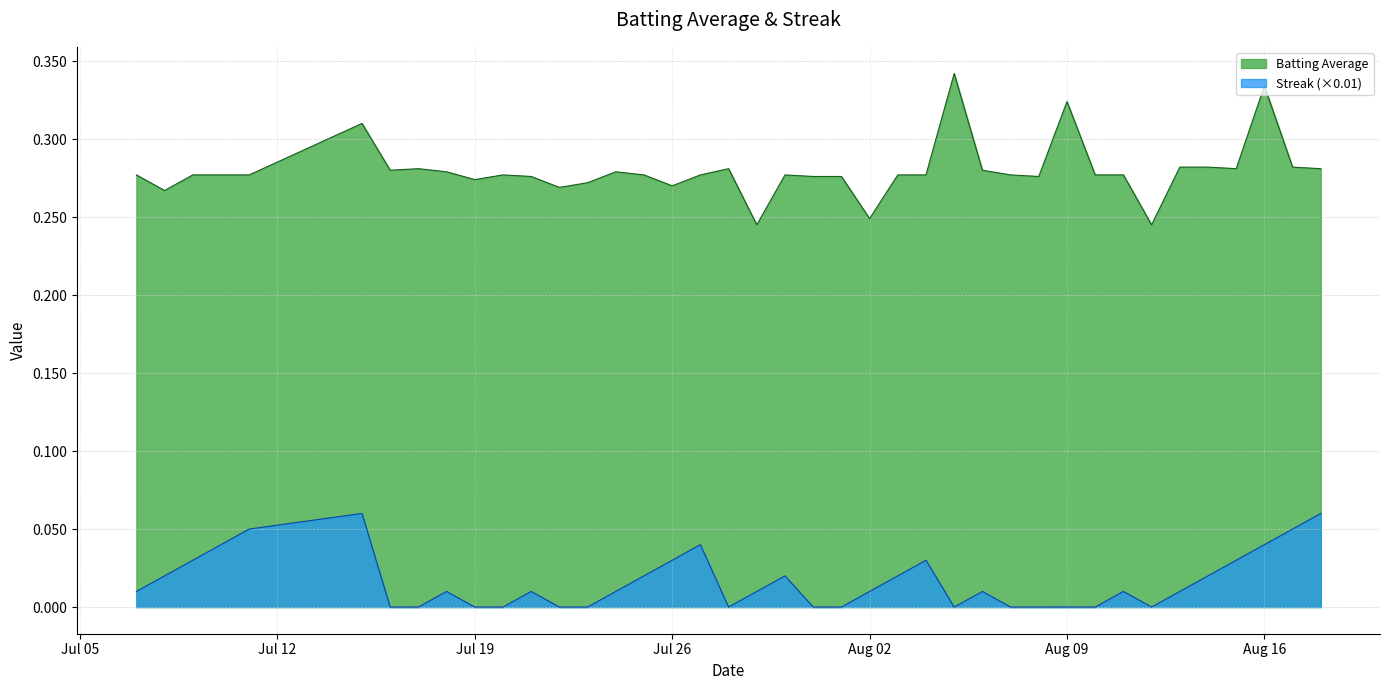

Rank the series by their maximum value, from highest to lowest.

Batting Average, Streak (×0.01)